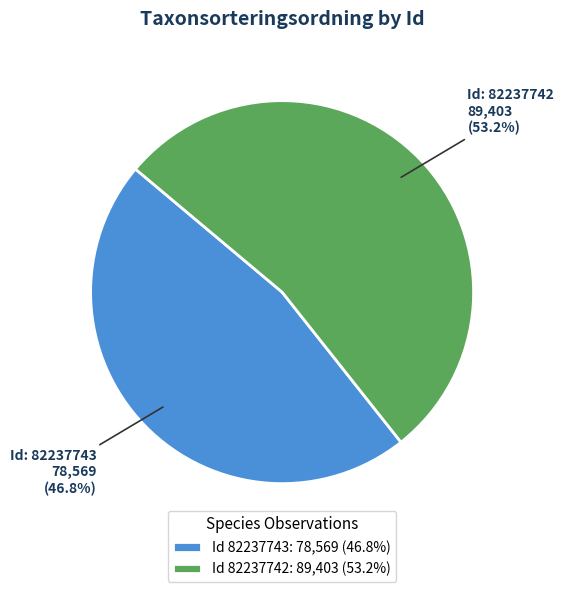

Rank the categories by value from highest to lowest.

Id 82237742: 89,403 (53.2%), Id 82237743: 78,569 (46.8%)